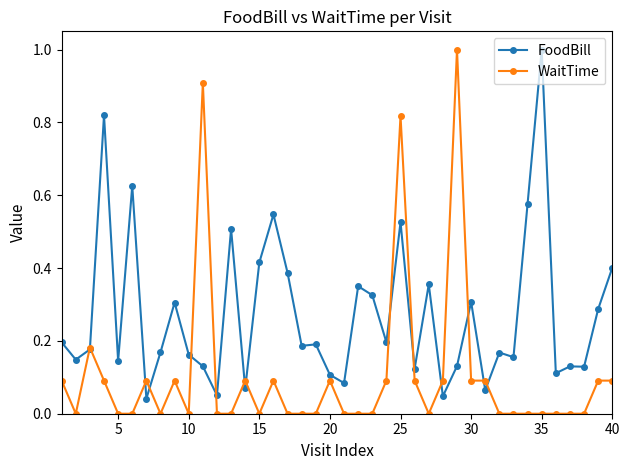

List the series in order of their overall mean, highest first.

FoodBill, WaitTime